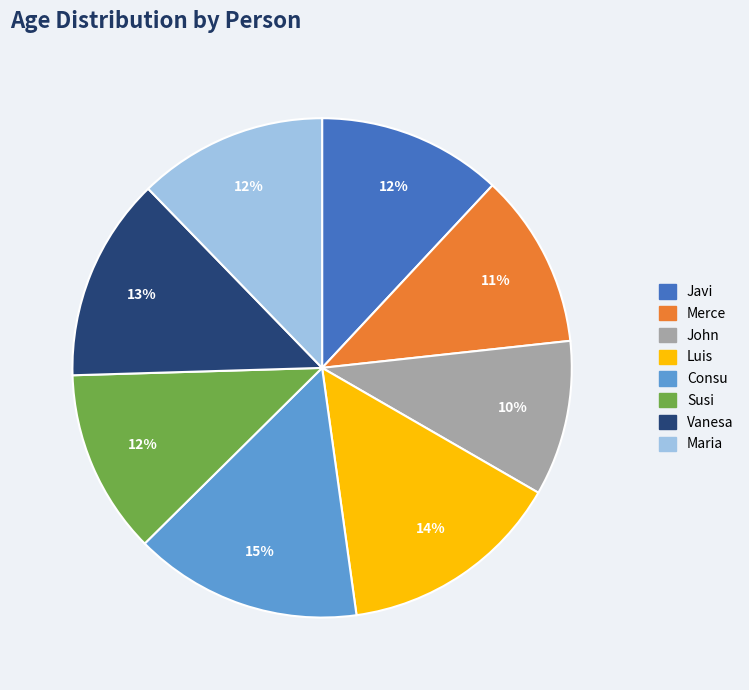

Combined, do Maria and Consu account for over 50%?

No